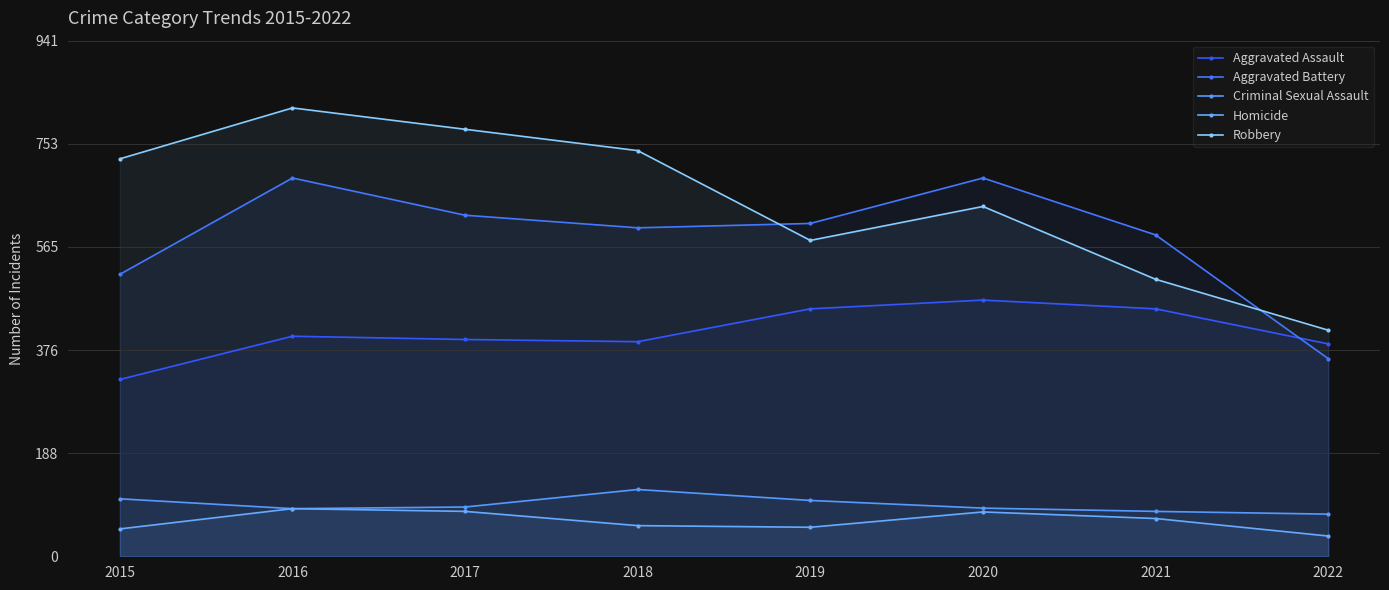

Rank the categories by Robbery value from highest to lowest.

2016, 2017, 2018, 2015, 2020, 2019, 2021, 2022